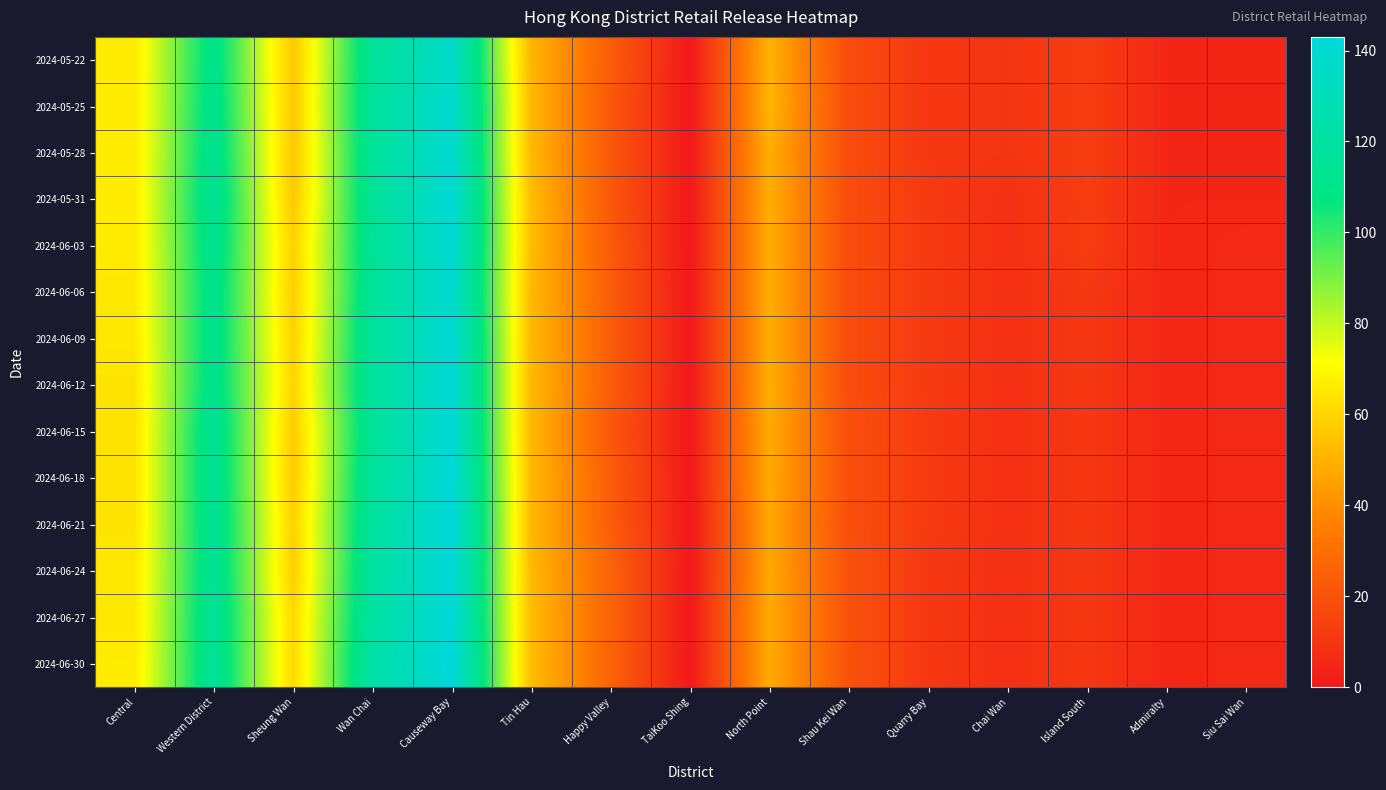

Which category has the lowest value across all series?

TaiKoo Shing